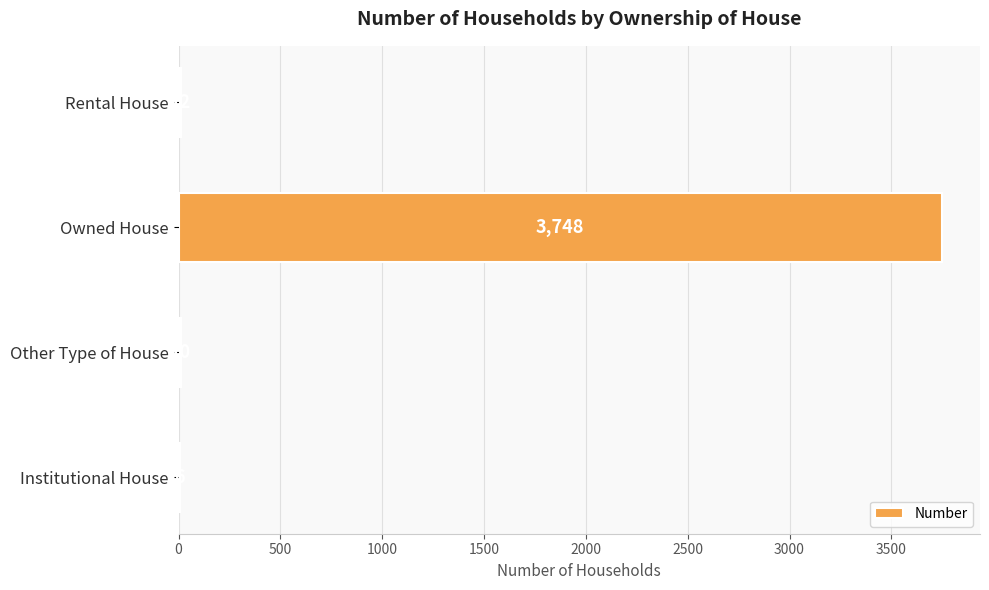

True or false: the data shows 1234 at Owned House.

False